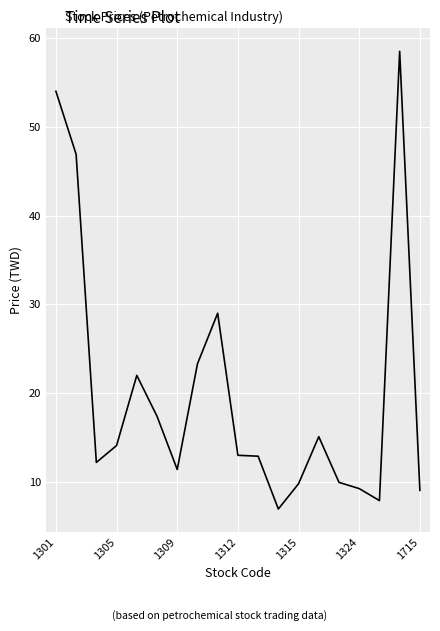

What is the minimum value shown in the chart?

7.0